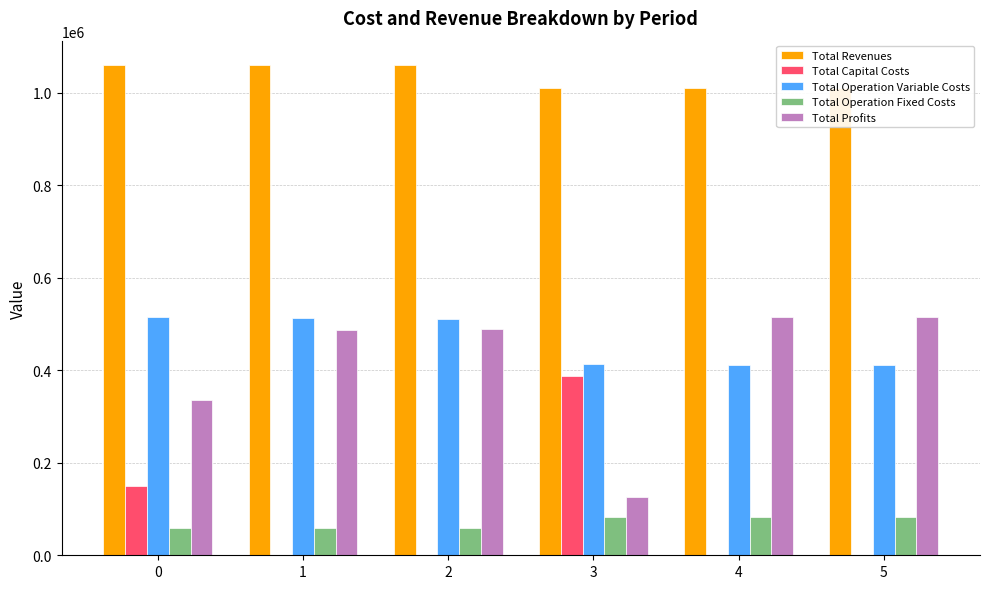

What is the maximum value shown in the chart?

1059508.4